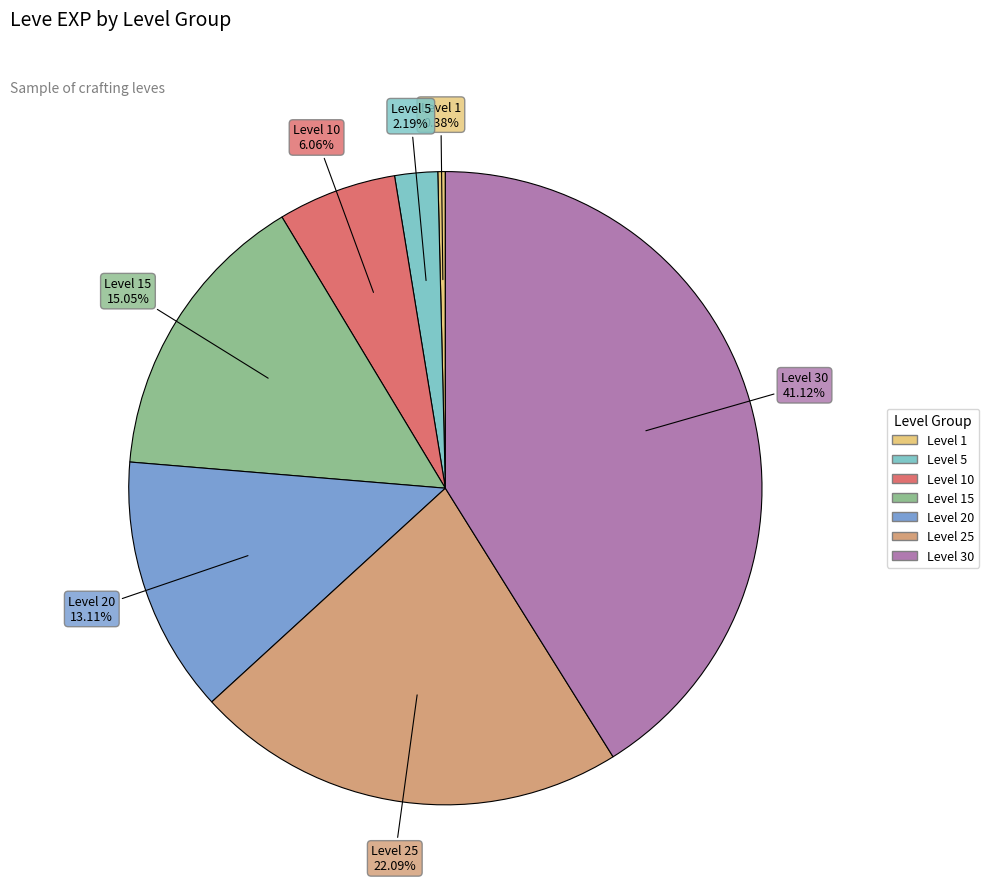

Is there a majority slice in this chart?

No